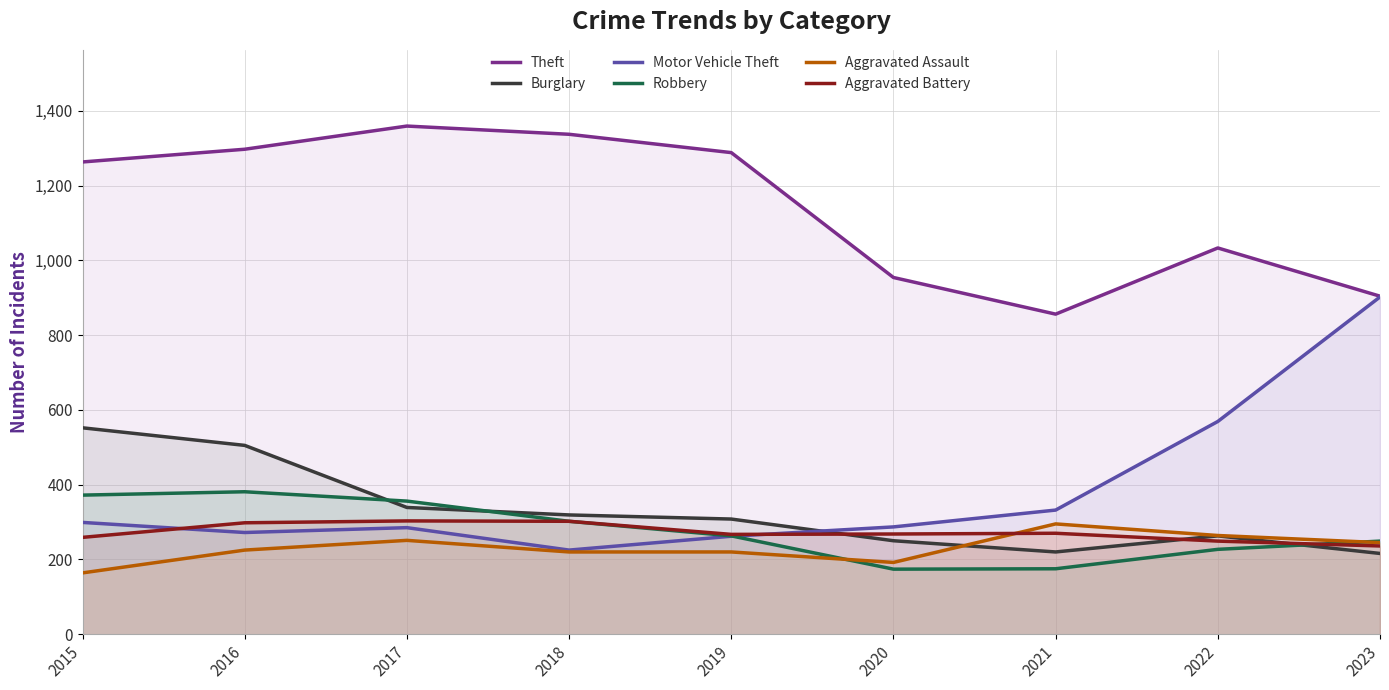

List the labels in order of Aggravated Battery value, largest first.

2017, 2018, 2016, 2021, 2020, 2019, 2015, 2022, 2023